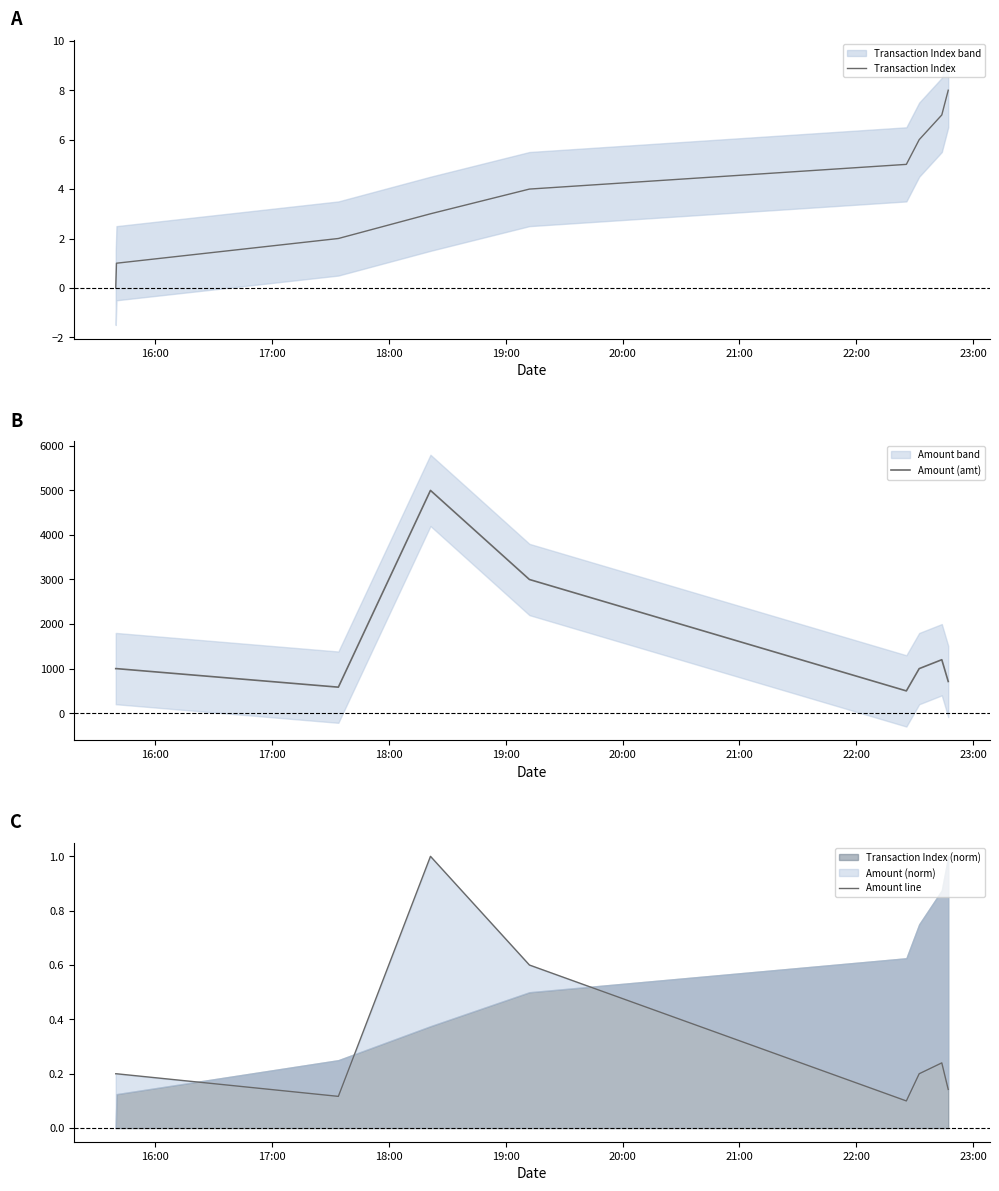

Is the value of Transaction Index at 20:00 greater than the value of Amount line at 22:00?

Yes